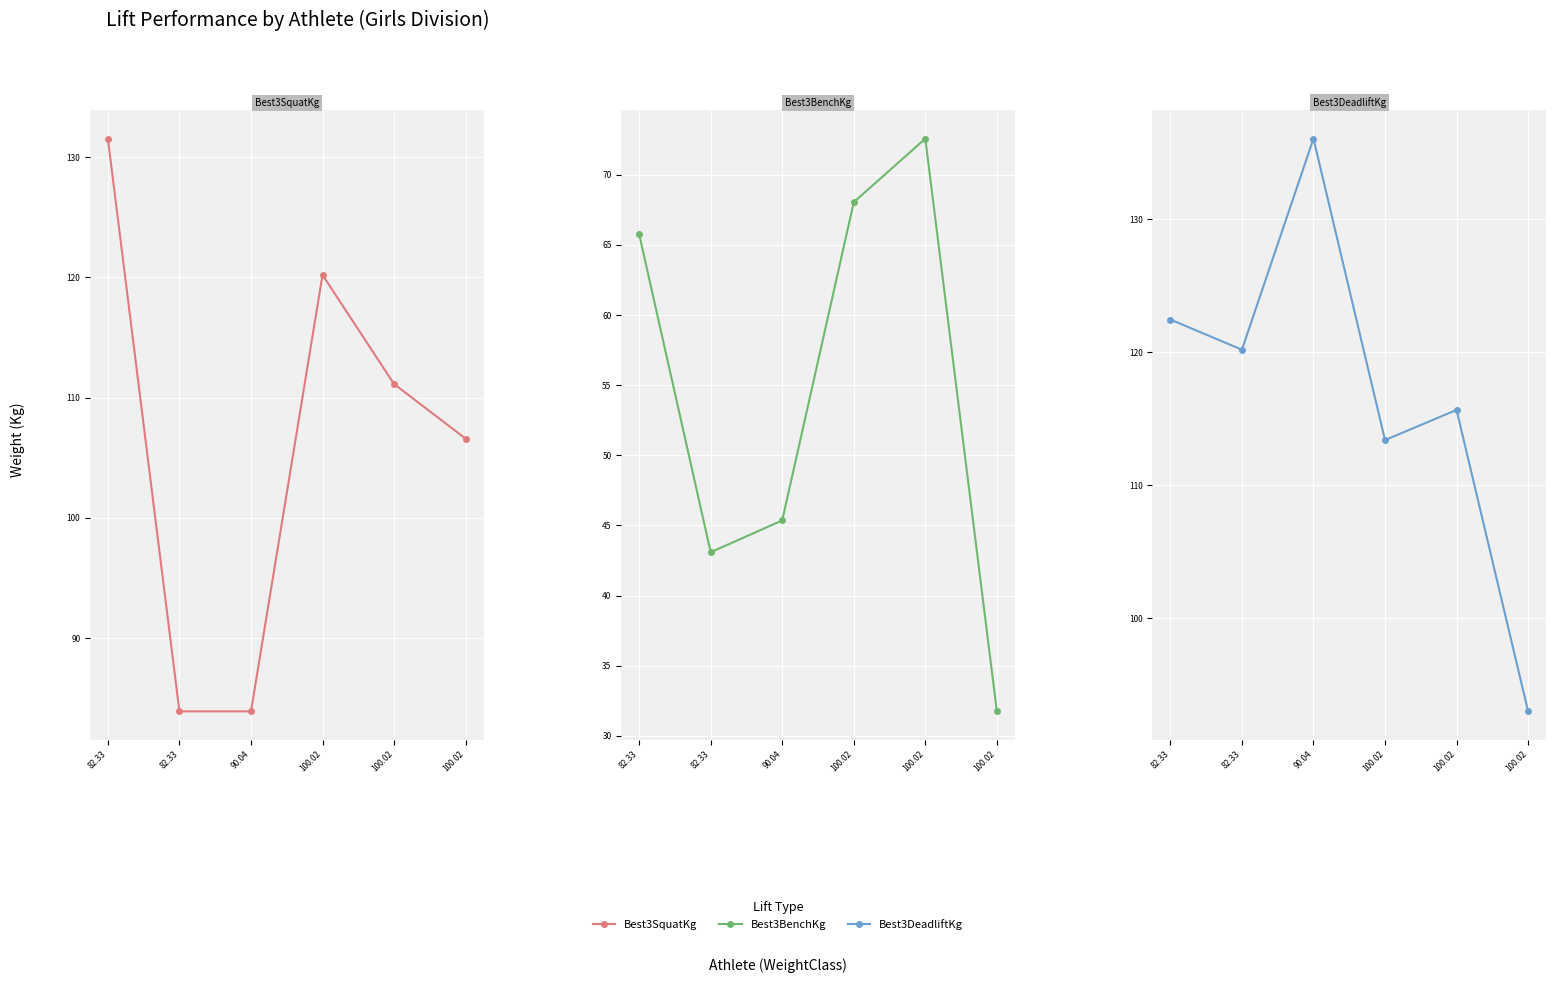

At how many categories does at least one series exceed 135?

1